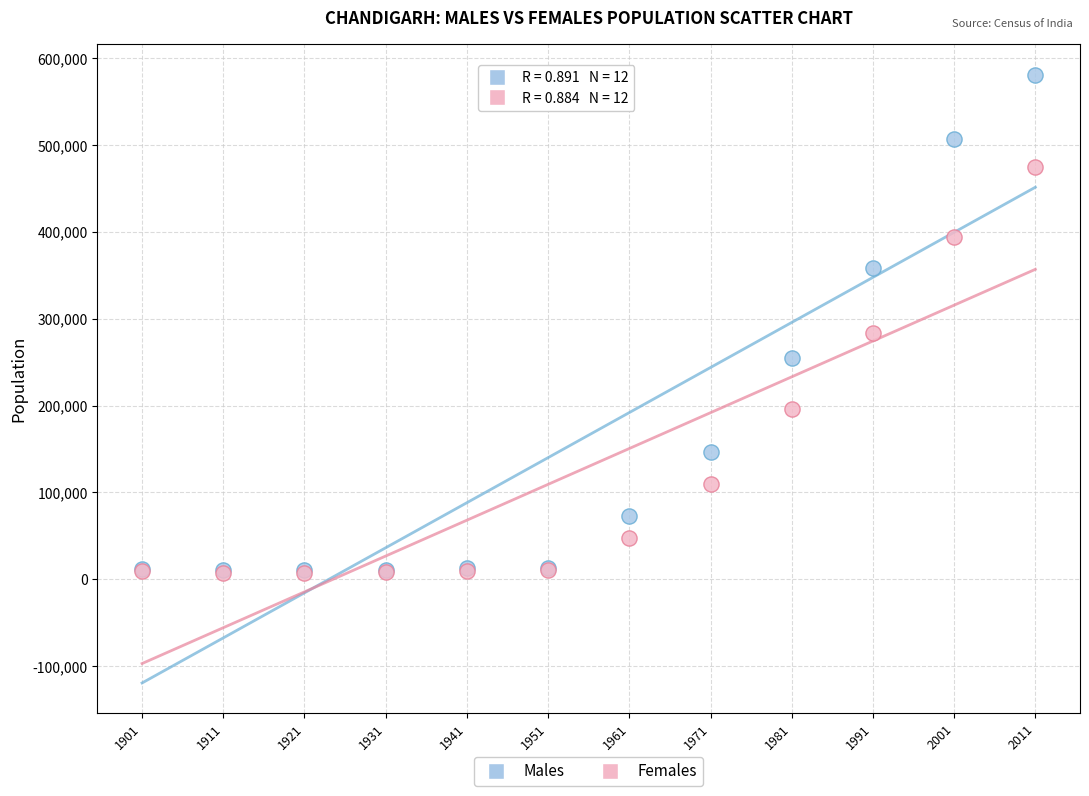

Which series has the widest spread of Y values?

Males